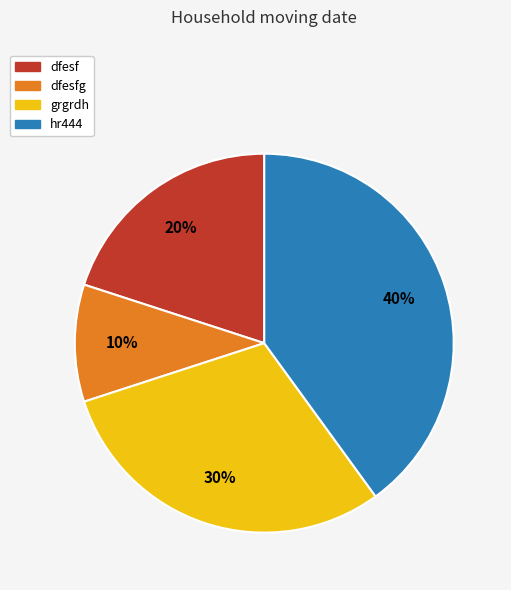

Is there a majority slice in this chart?

No